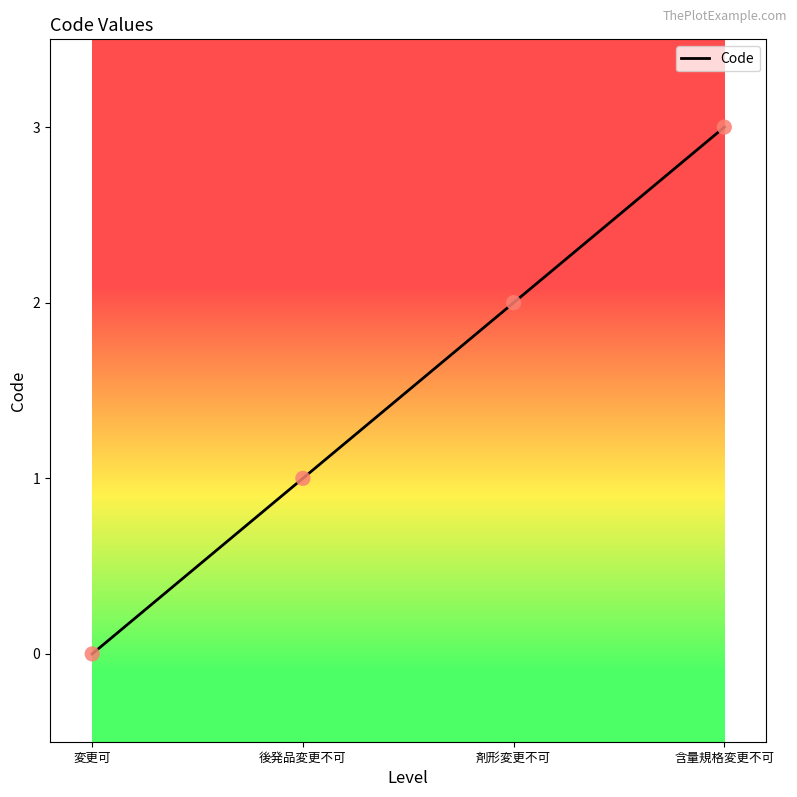

What is the change in value from 変更可 to 後発品変更不可?

+1